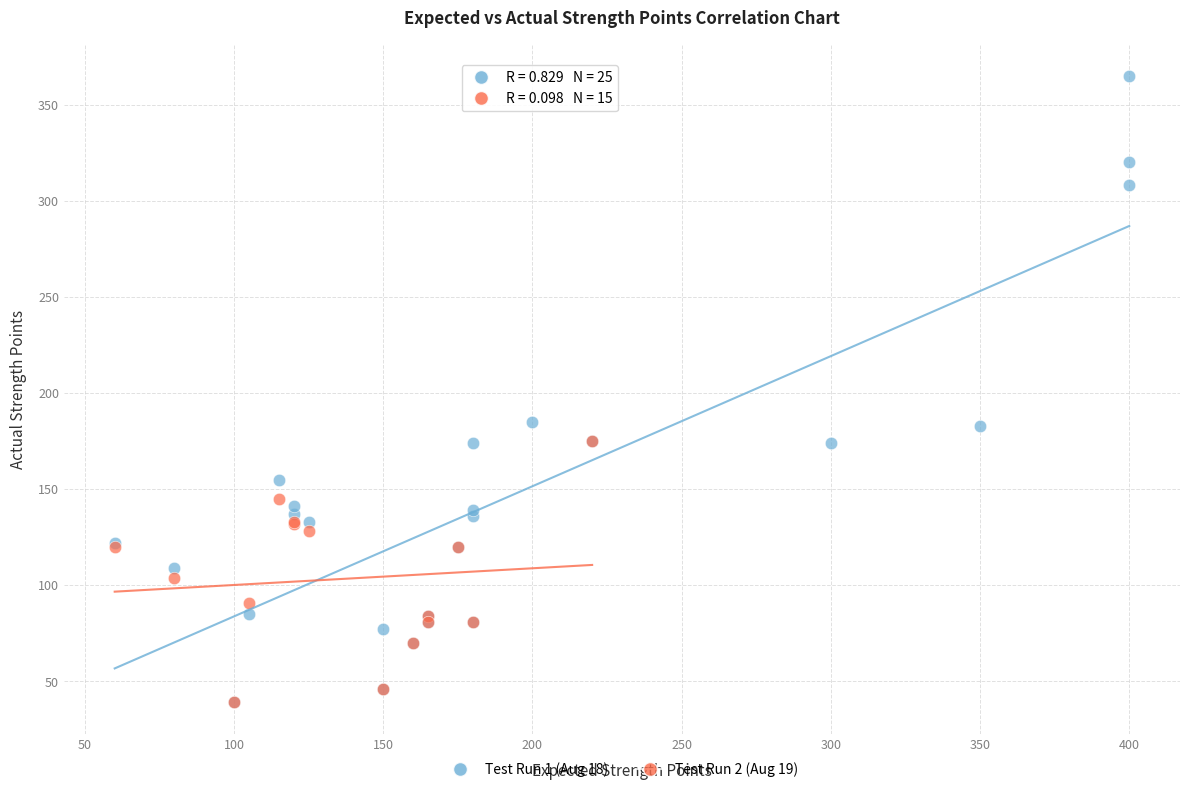

Which series has the largest Y range (max minus min)?

Test Run 1 (Aug 18)